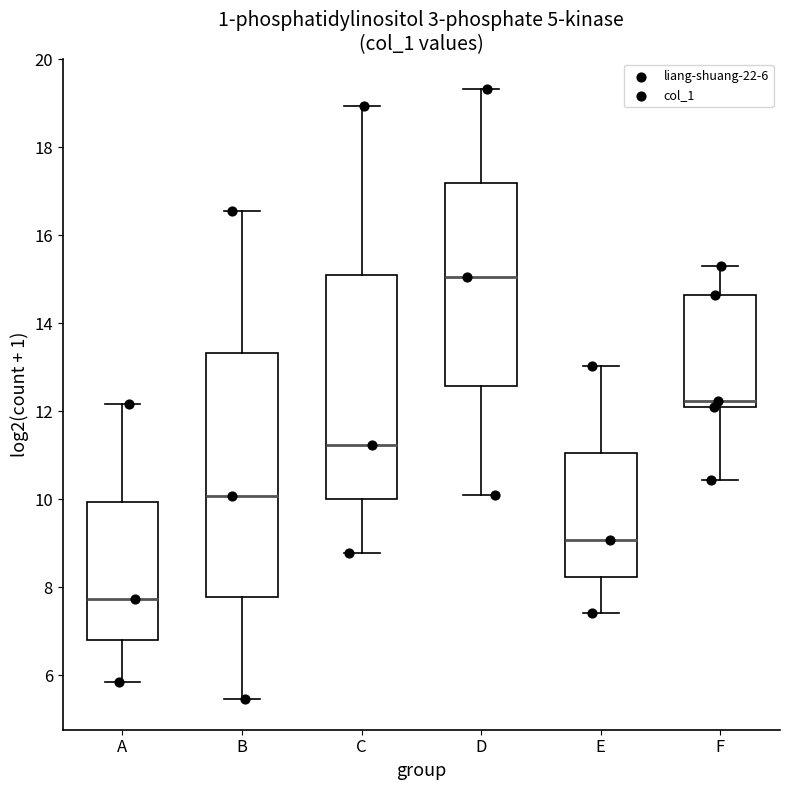

Reading left to right, transcribe this box plot: for each box, give where its median line is, the range the box spans, and where its two whiskers end, as read against the y-axis. The values are not printed on the chart, so give them approximately, as read against the axis.

A: median 7.8, box 6.8 to 10.0, whiskers 5.8 to 12.2
B: median 10.0, box 7.8 to 13.4, whiskers 5.4 to 16.6
C: median 11.2, box 10.0 to 15.0, whiskers 8.8 to 19.0
D: median 15.0, box 12.6 to 17.2, whiskers 10.0 to 19.4
E: median 9.0, box 8.2 to 11.0, whiskers 7.4 to 13.0
F: median 12.2 (just above the box's lower edge), box 12.2 to 14.6, whiskers 10.4 to 15.2